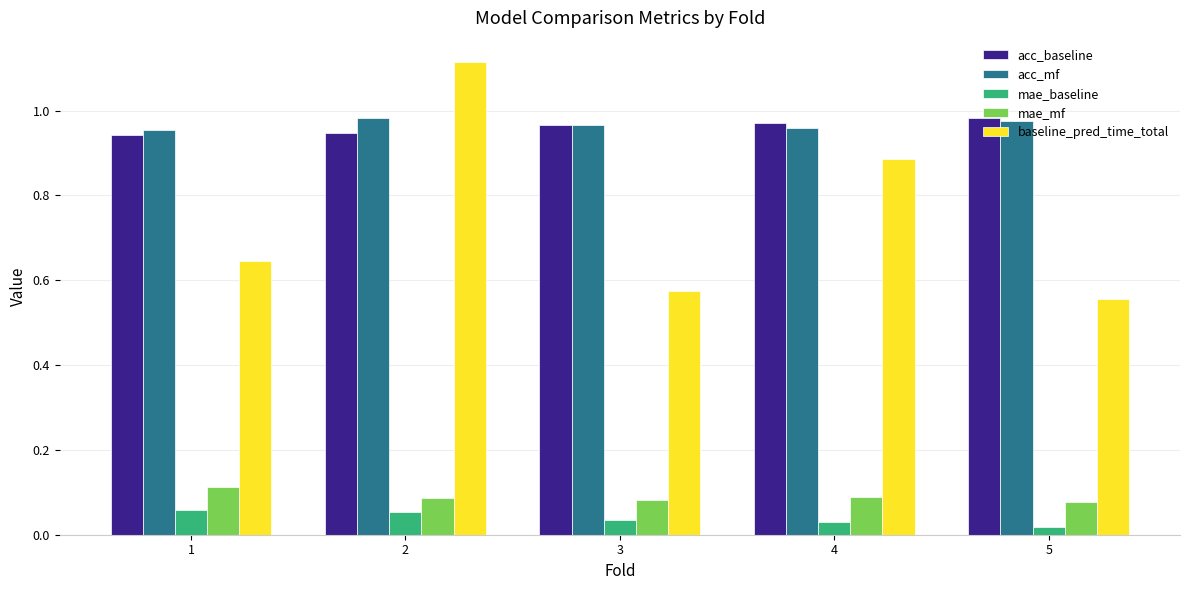

What is the sum of all acc_mf values?

4.8